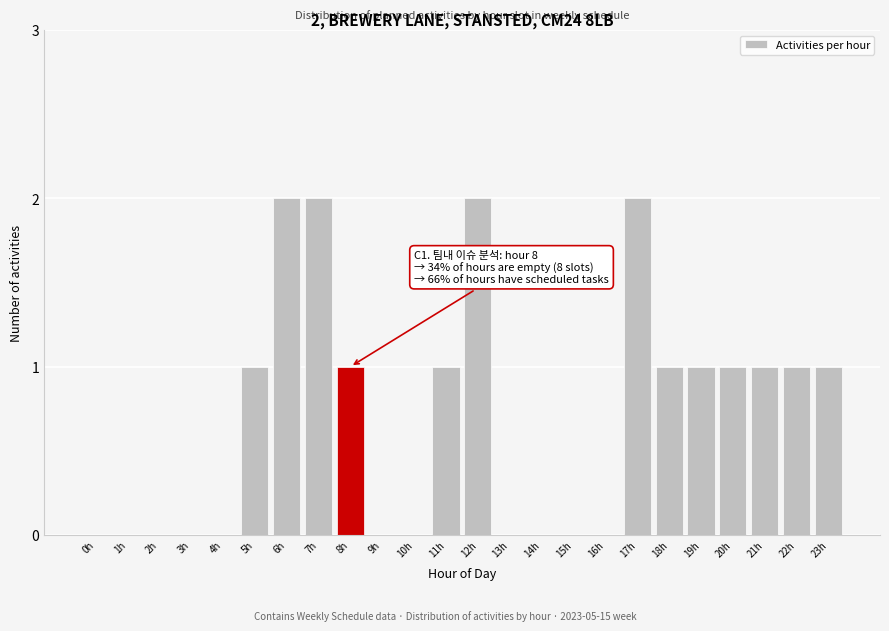

Reading left to right, extract all data points from this chart.

0h=0	1h=0	2h=0	3h=0	4h=0	5h=1	6h=2	7h=2	8h=1	9h=0	10h=0	11h=1	12h=2	13h=0	14h=0	15h=0	16h=0	17h=2	18h=1	19h=1	20h=1	21h=1	22h=1	23h=1